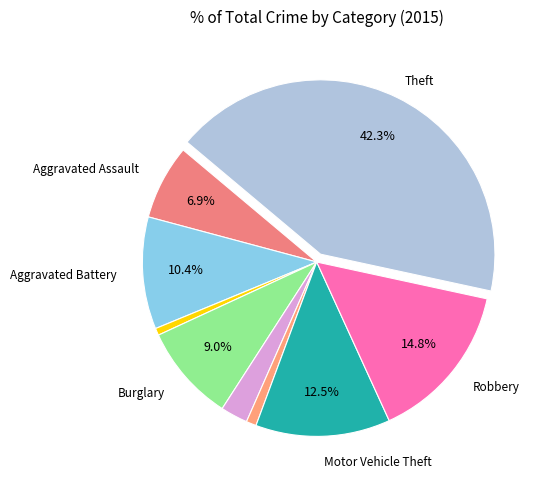

How many slices are in this pie chart?

9